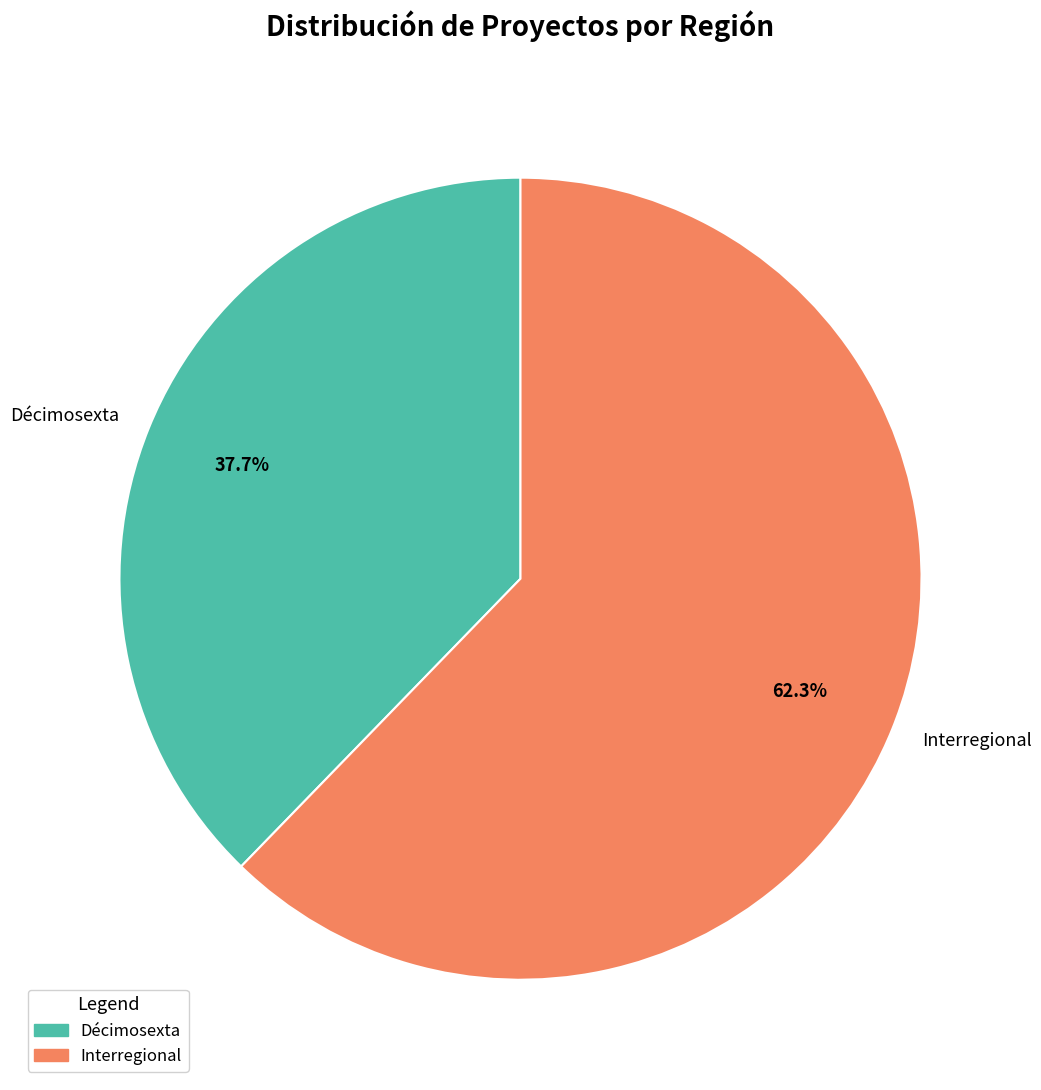

To the nearest percent, what percentage of the pie is Décimosexta?

38%